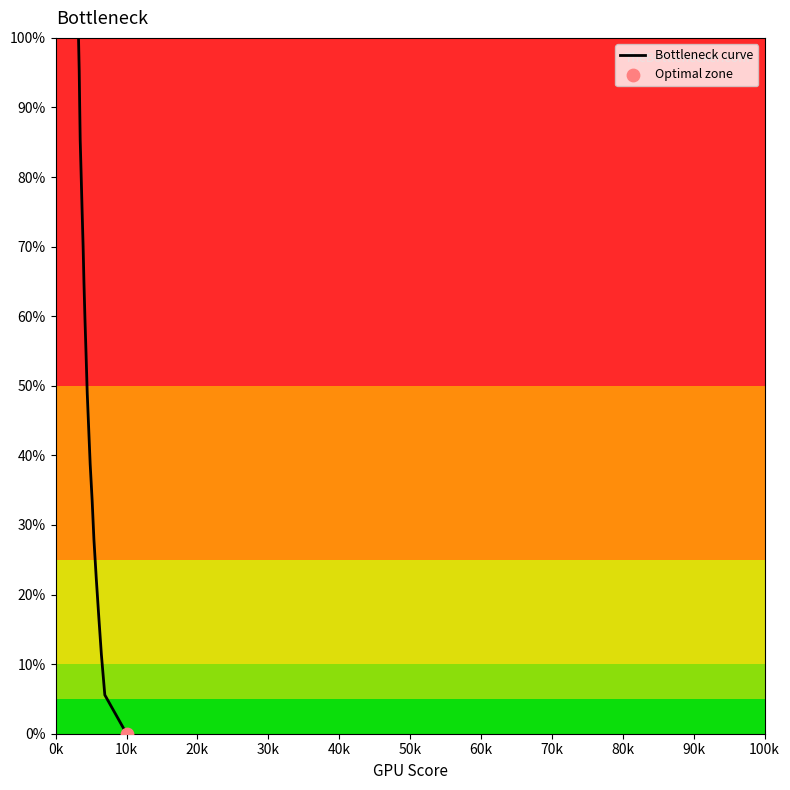

Is this an area chart (filled region under the line)?

No